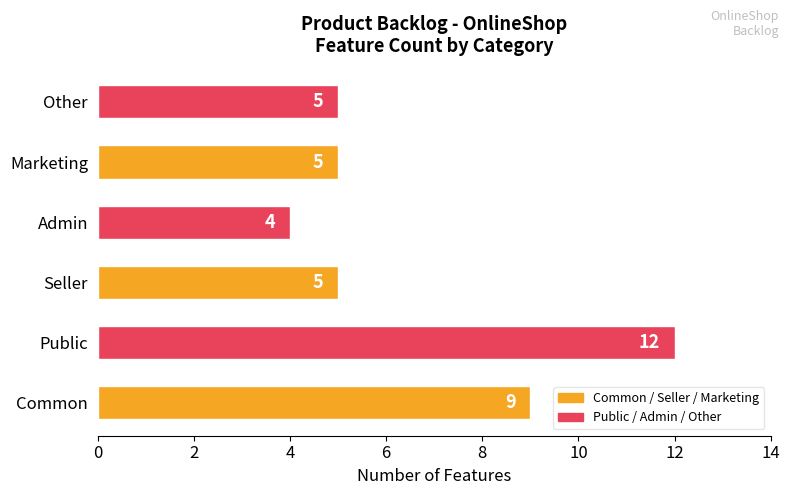

How many bars are there in total?

6